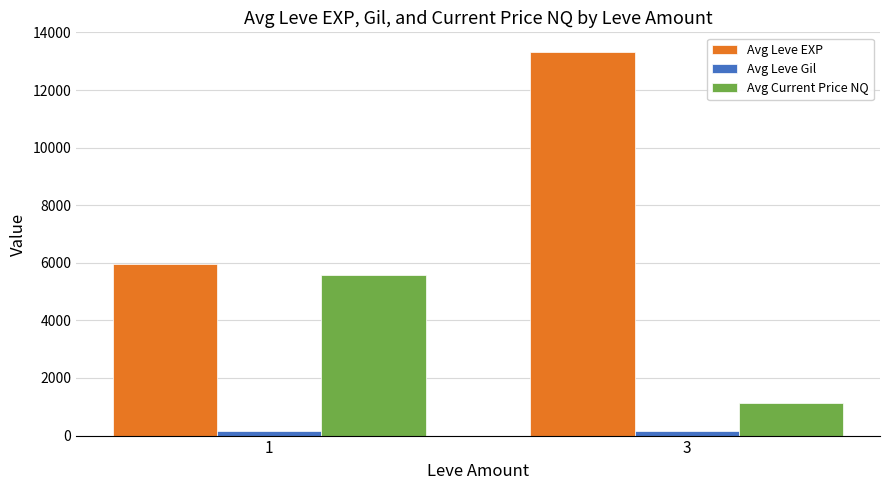

What is the sum of the Avg Leve Gil values at 1 and 3?

352.1